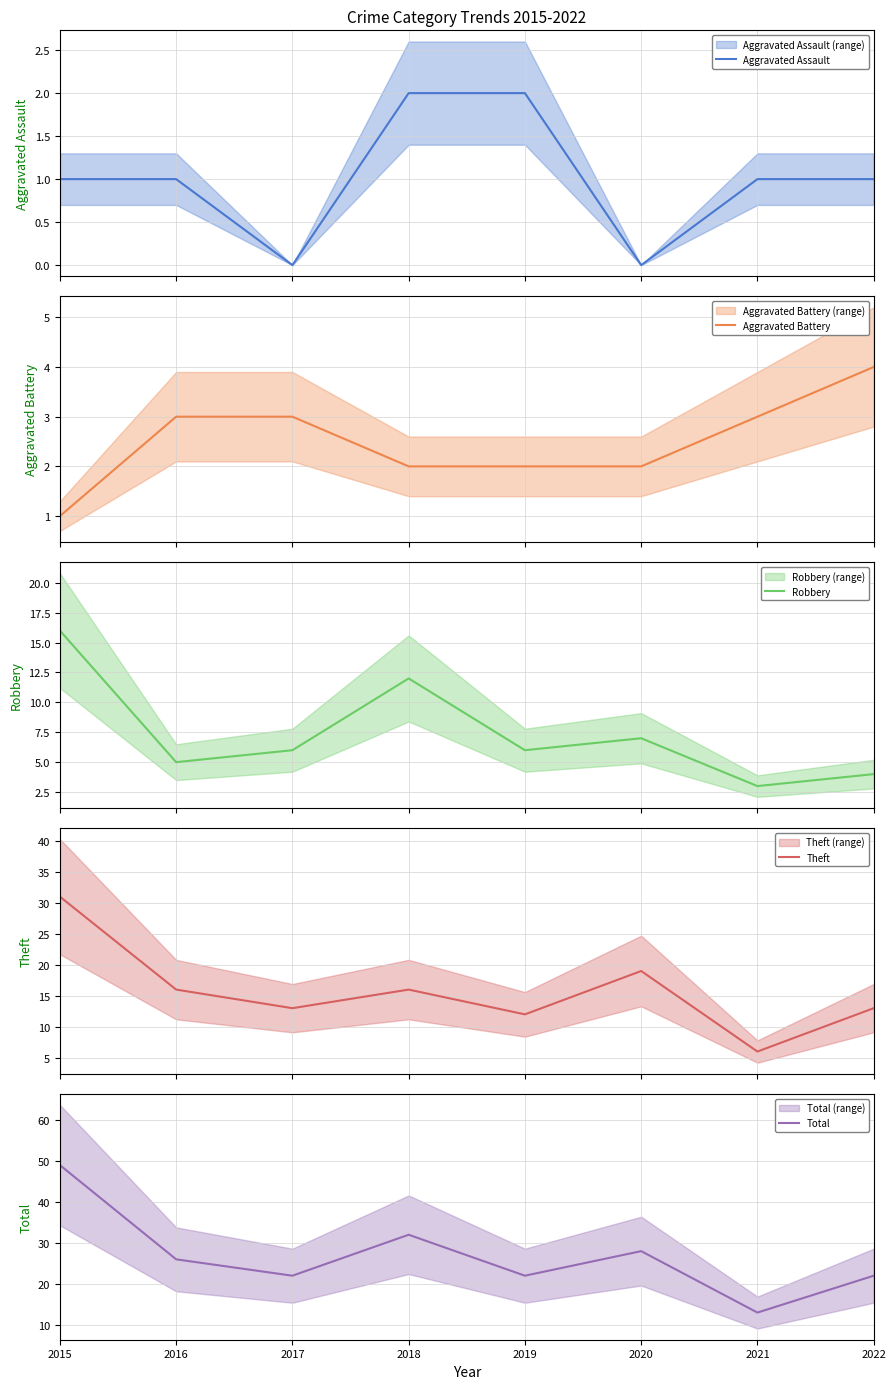

At which label does Aggravated Assault first exceed 1?

2018